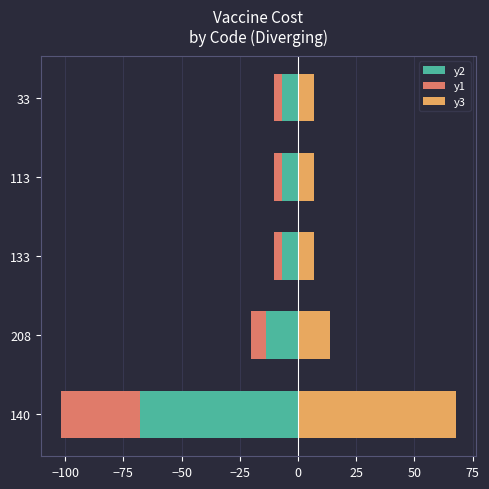

What is the lowest value of the y2 series?

-68.0